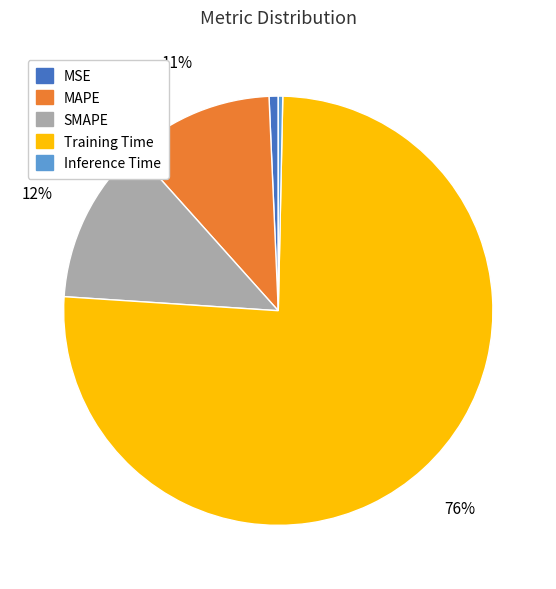

Does any single category account for the majority?

Yes